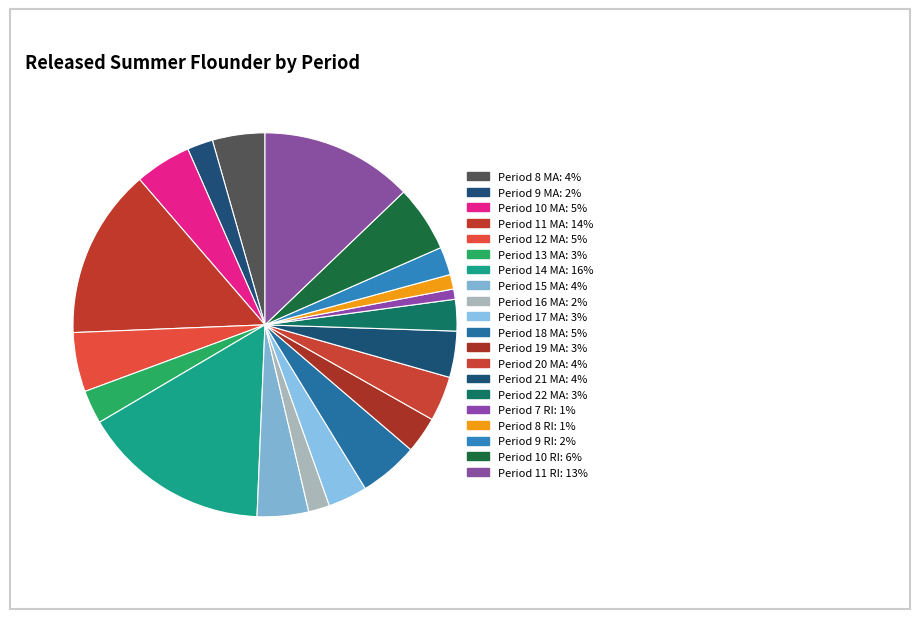

True or false: Period 13 MA accounts for 3% of the total.

True